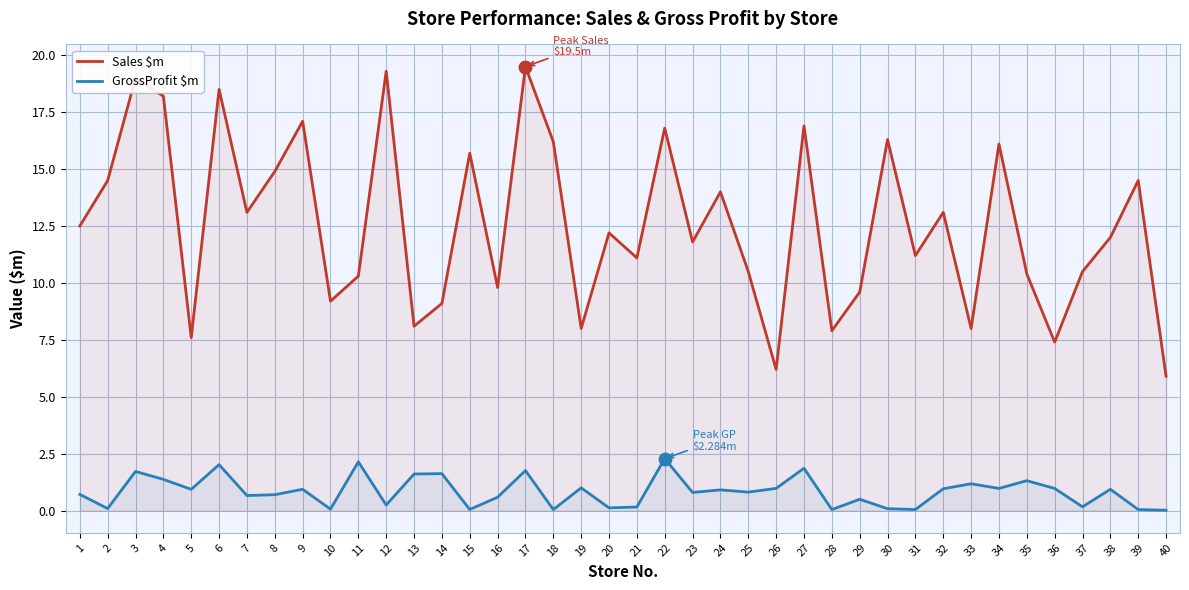

How many values in the Sales $m series exceed 12?

20